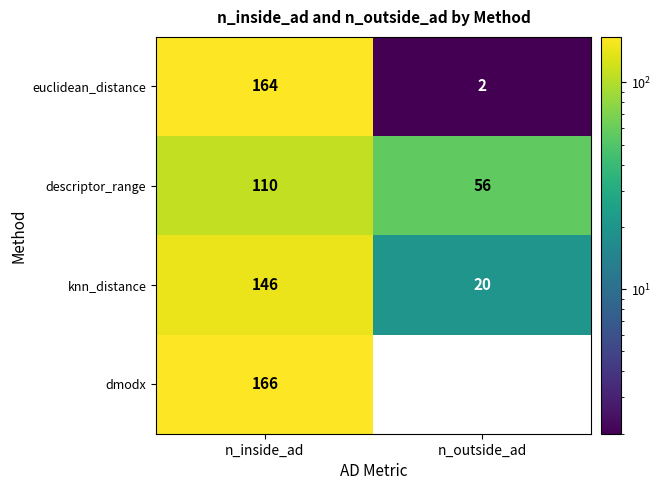

The value of descriptor_range at n_outside_ad is 56. True or false?

True